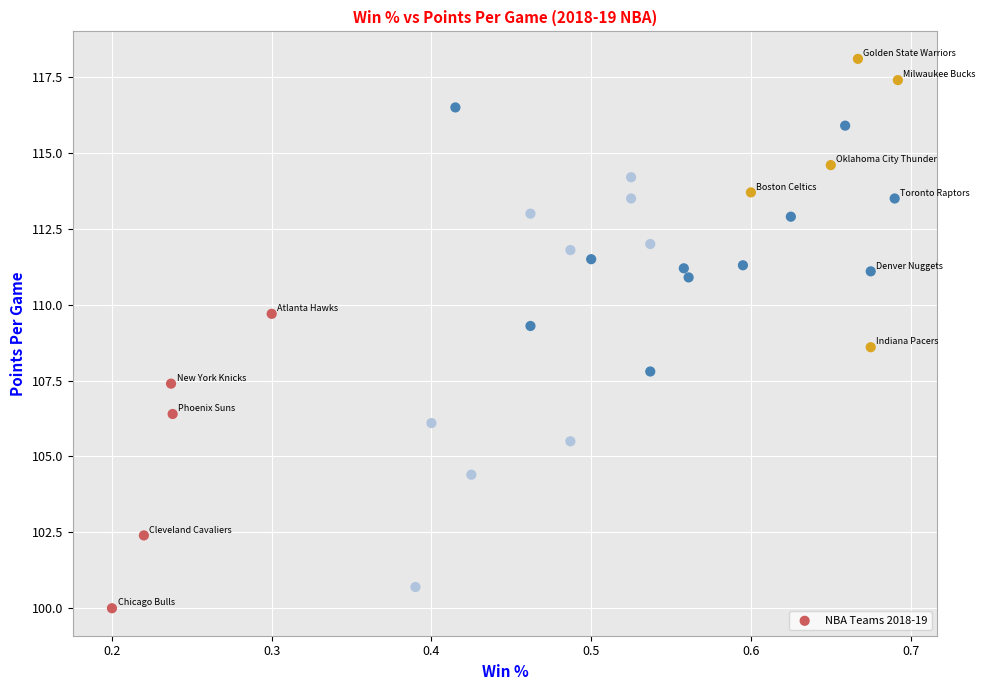

What is the range of X values (max minus min)?

0.5